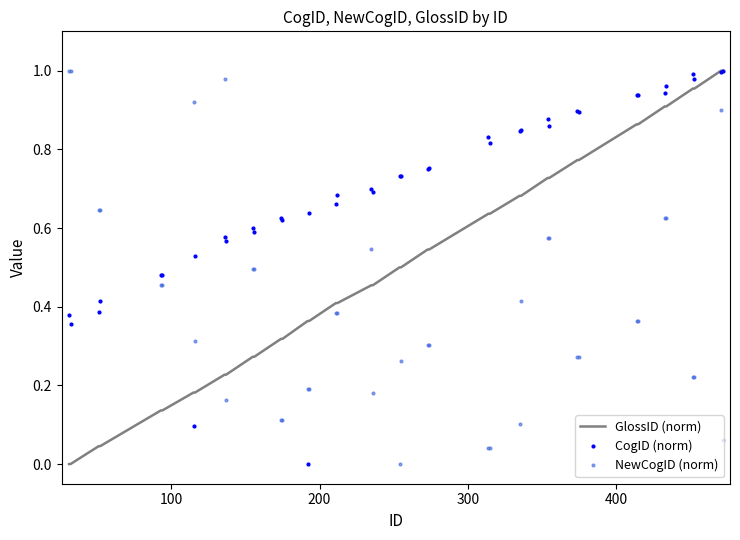

How many times do CogID (norm) and NewCogID (norm) cross each other?

7